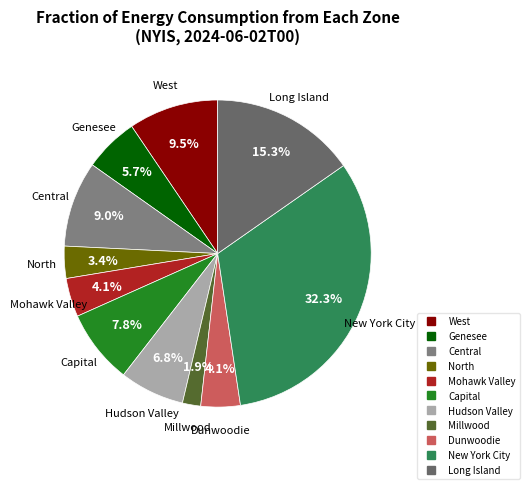

Combined, do Dunwoodie and Mohawk Valley account for over 50%?

No